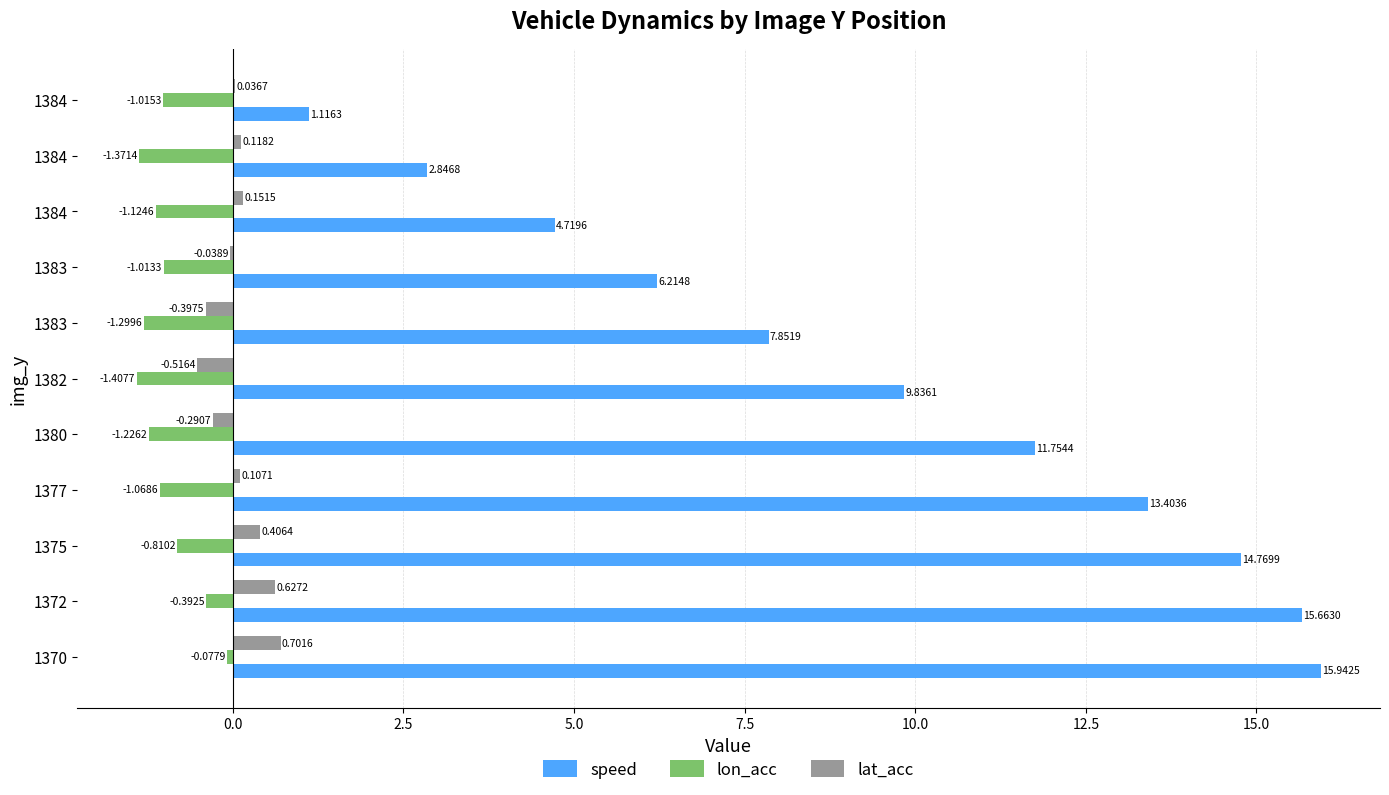

How many values in lat_acc are above zero?

7